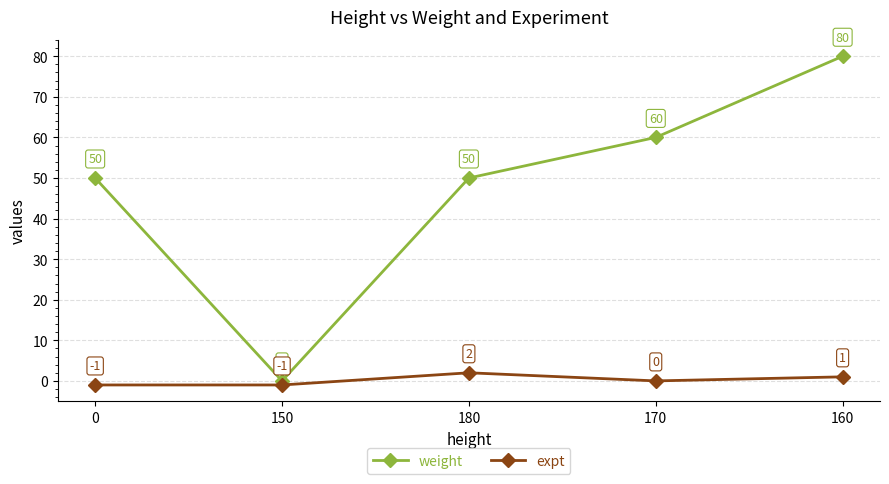

What is the approximate value of weight at 0, to the nearest 10?

50